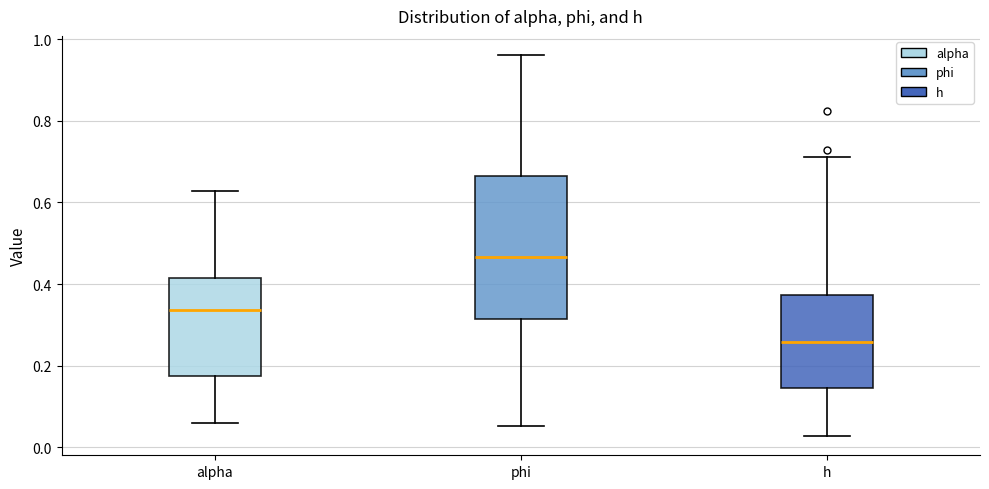

Which box has the highest median line?

phi